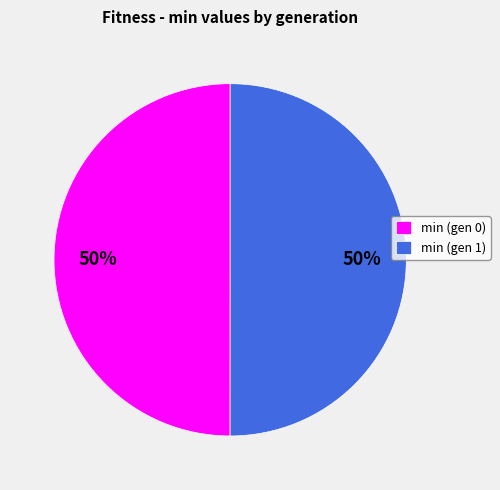

To the nearest percent, what portion does min (gen 0) represent?

50%